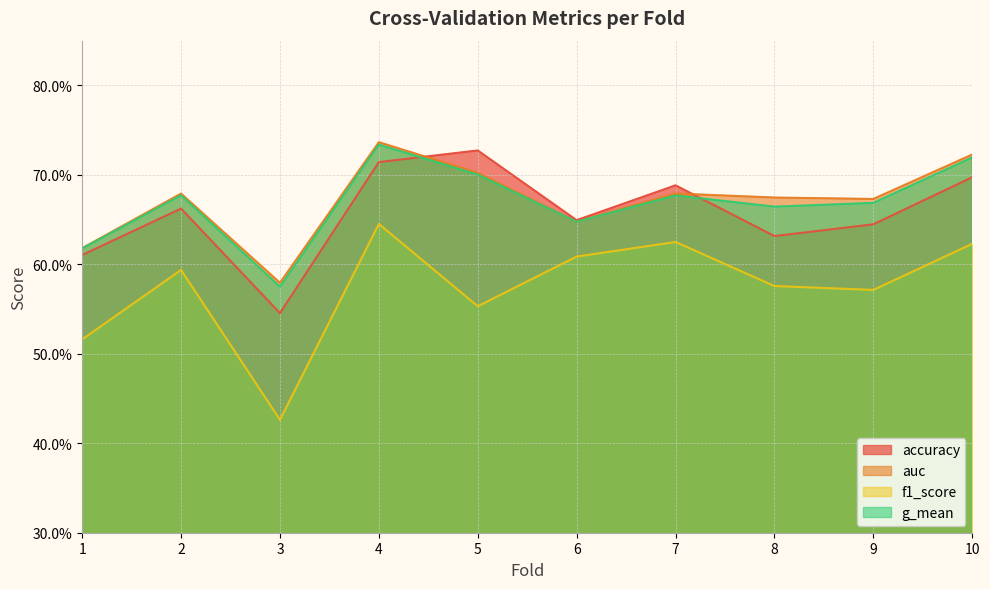

How many lines are shown in the chart?

4